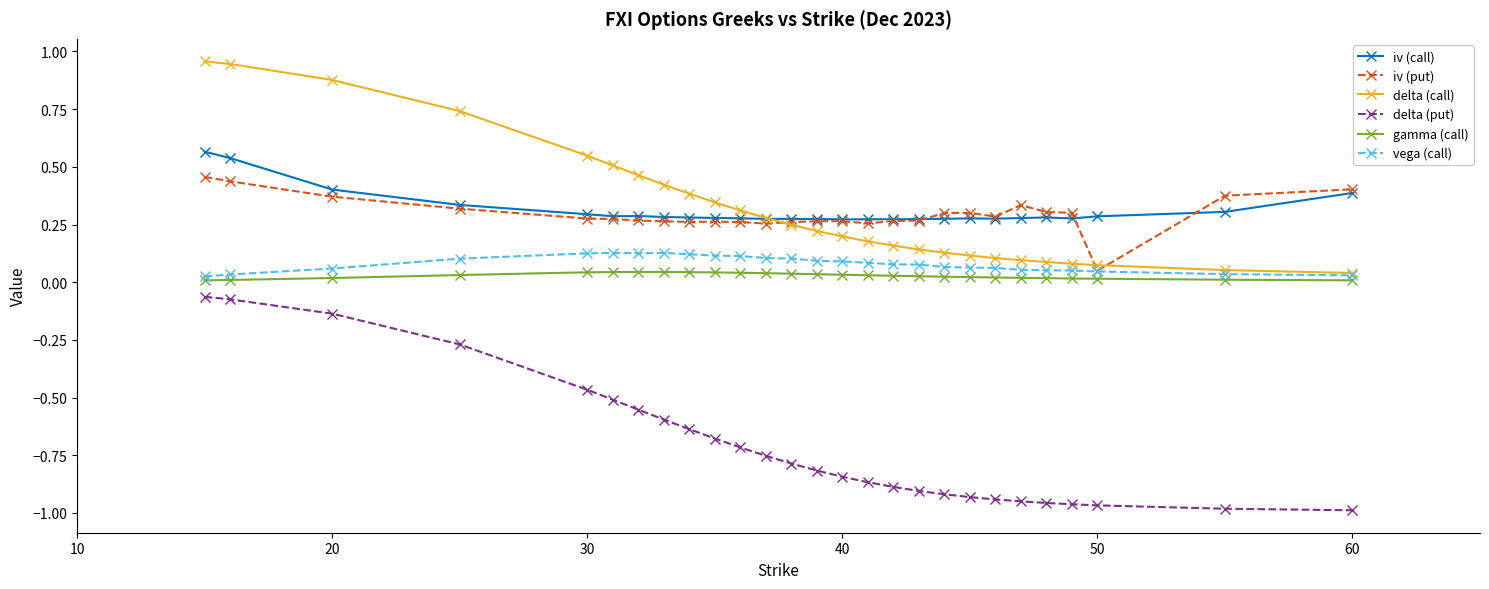

How many lines are shown in the chart?

6